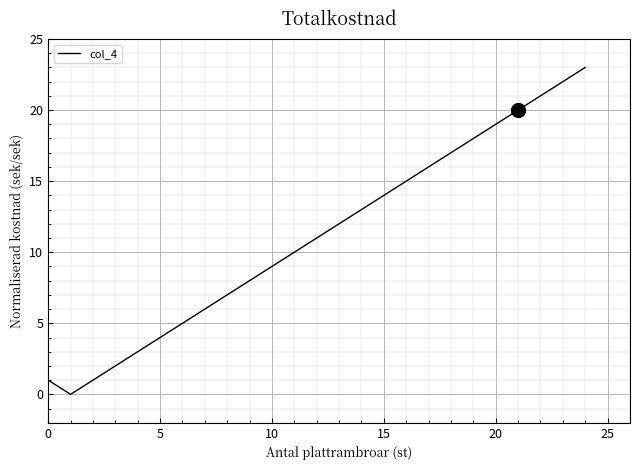

What is the difference between the maximum and minimum values?

23